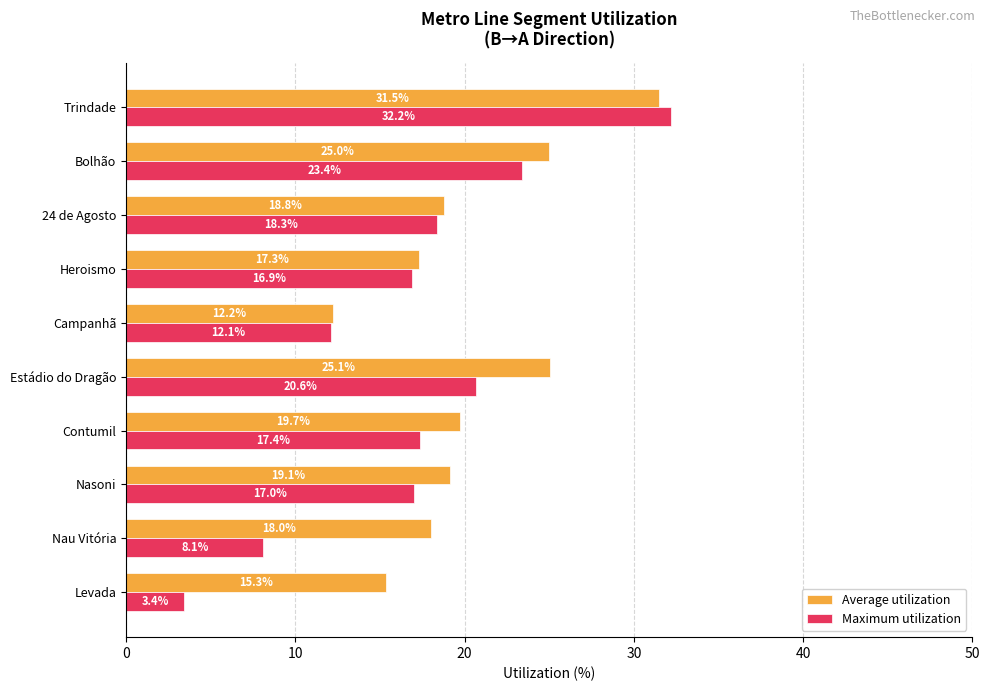

What is the difference between the second highest and minimum values in the Maximum utilization series?

20.0